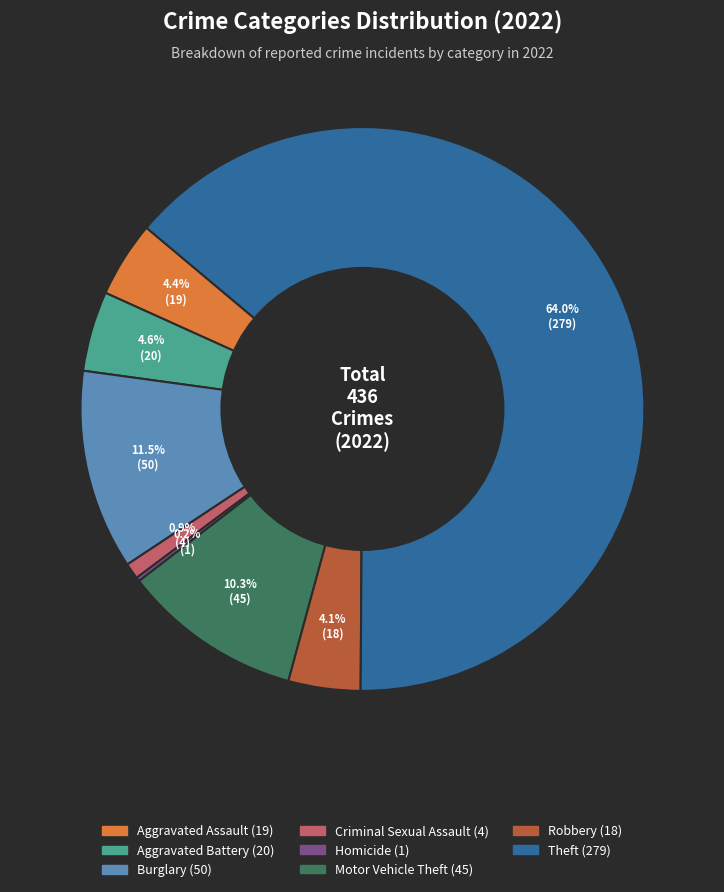

Does any single category account for the majority?

Yes